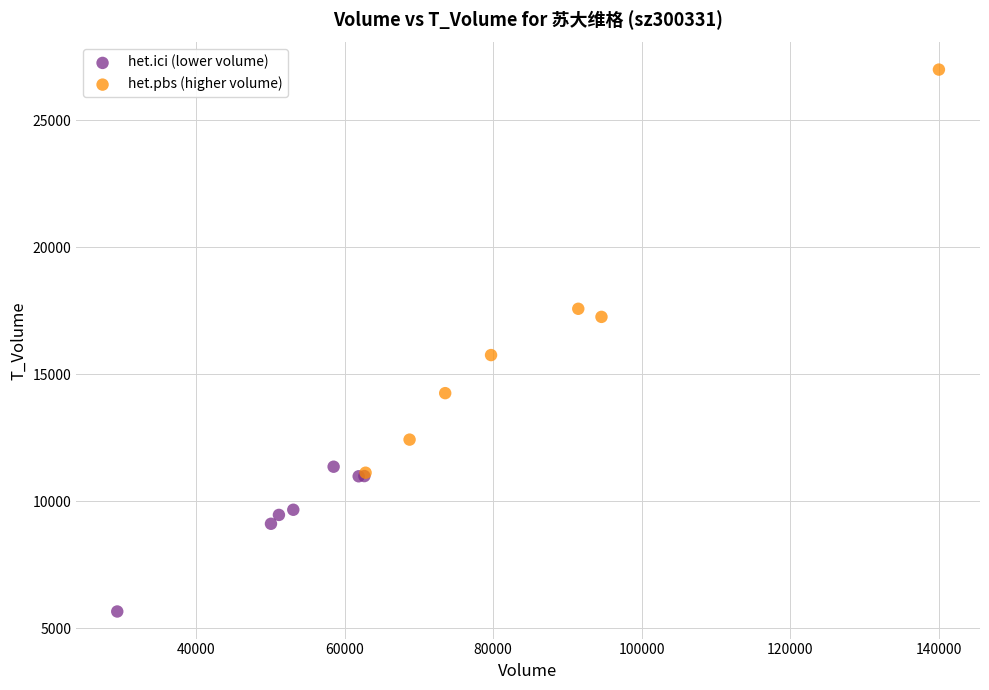

What are all the series names shown in the legend?

het.ici (lower volume), het.pbs (higher volume)